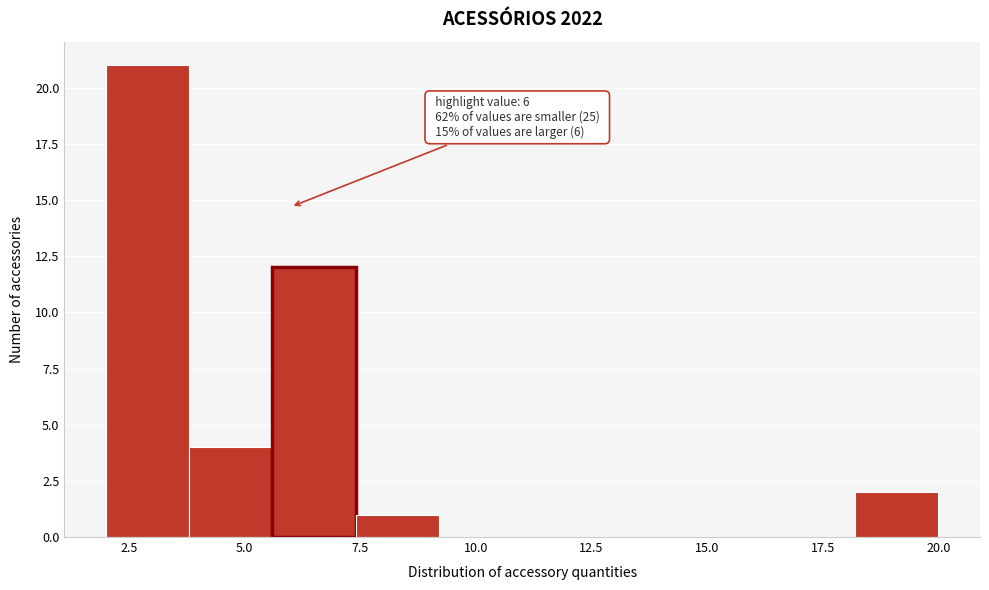

Read against the x-axis, roughly where is the centre of the tallest bar?

3.0